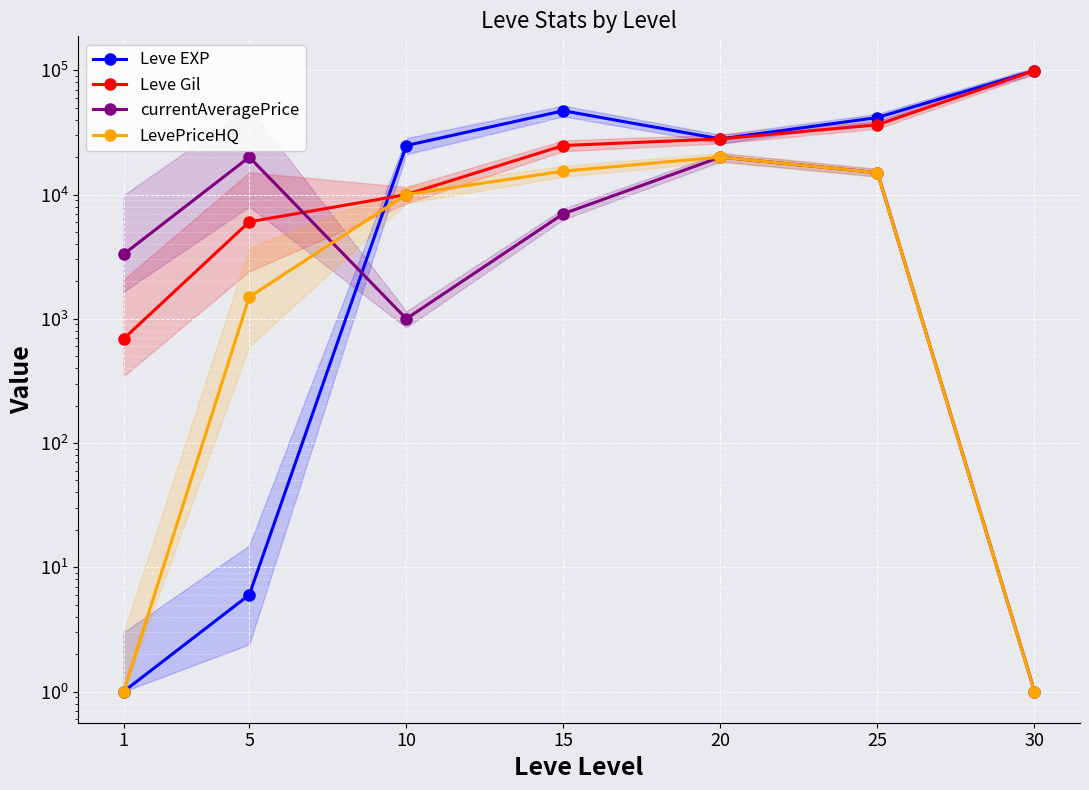

Which category has the highest value in the LevePriceHQ series?

20